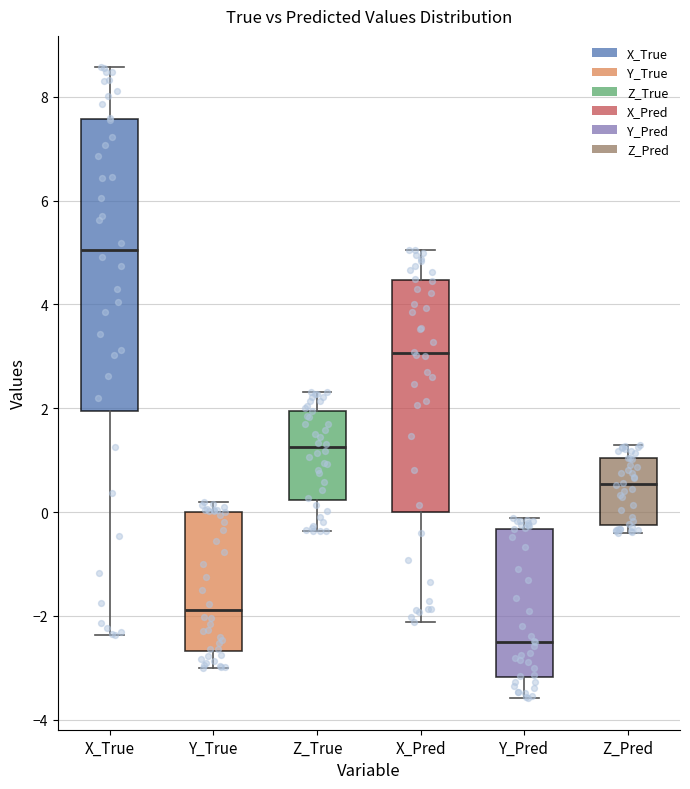

Which box is the tallest, from its lower edge to its upper edge?

X_True